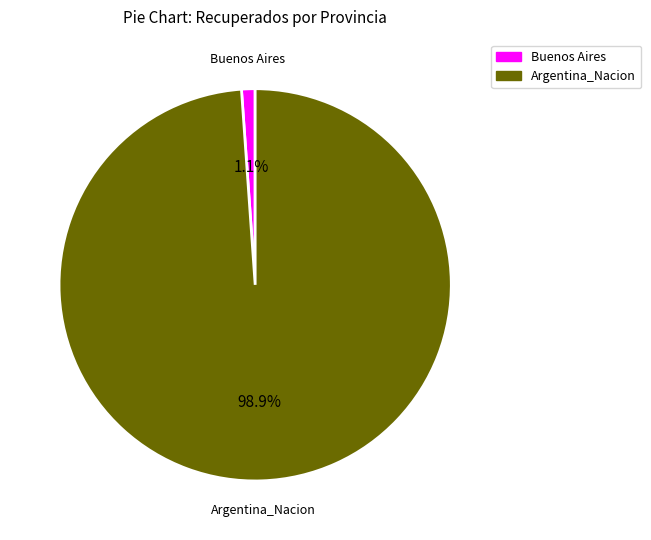

What is the smallest slice in the pie chart?

Buenos Aires